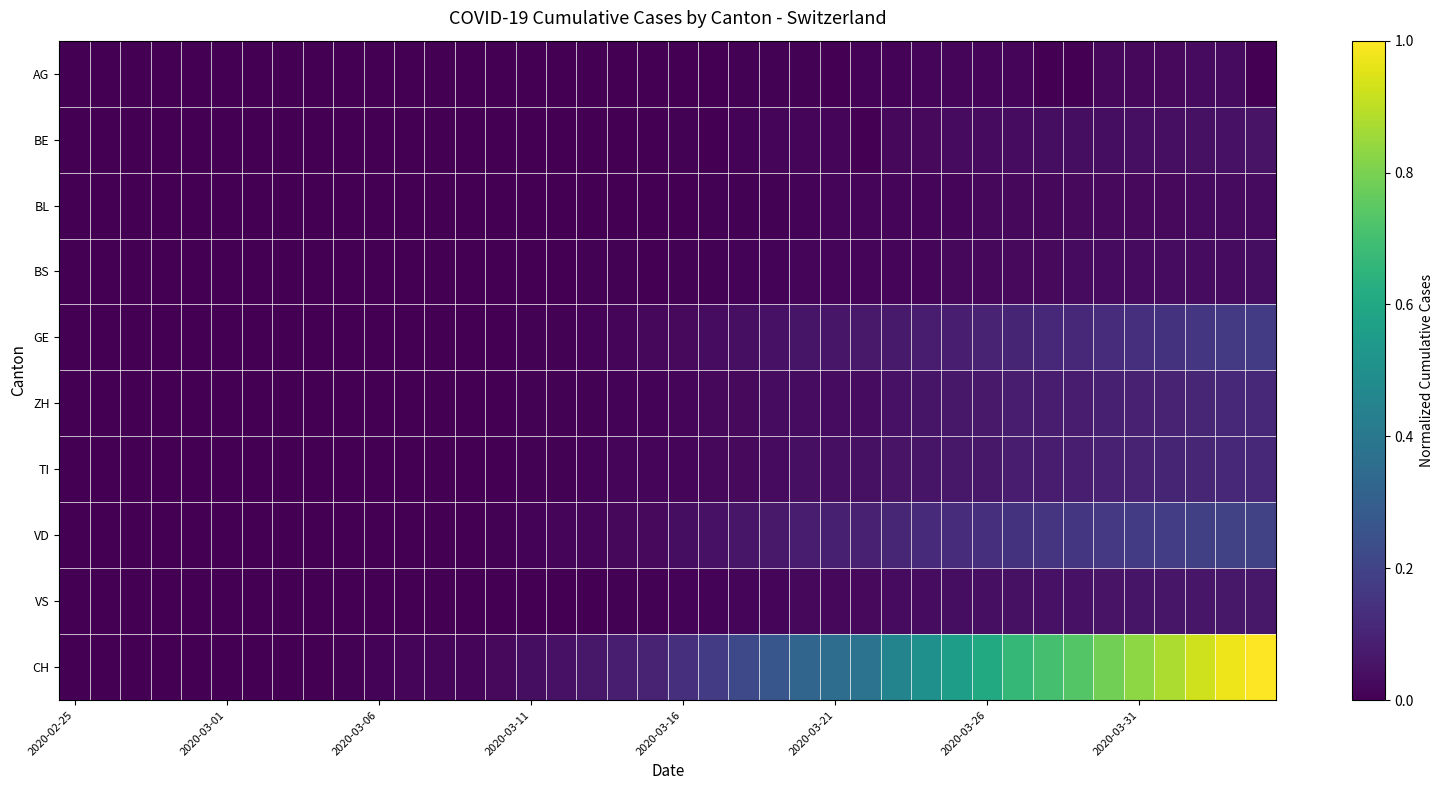

Count the number of data series in this chart.

10